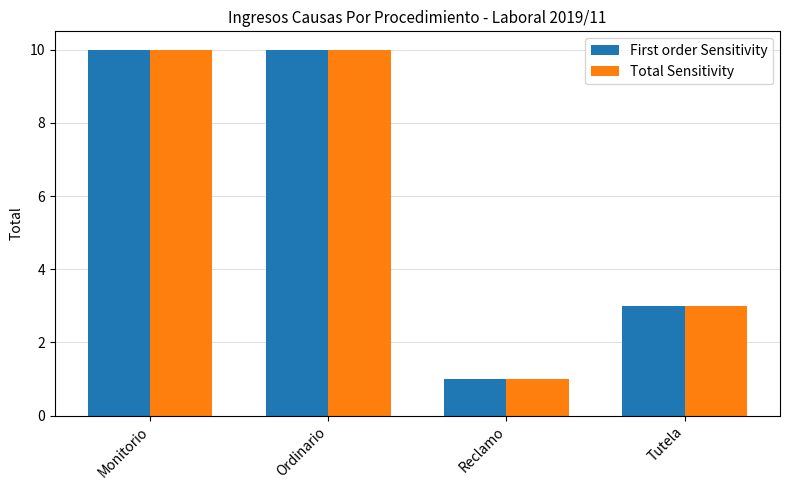

Reading right to left, extract all data points from this chart.

First order Sensitivity: Tutela=3	Reclamo=1	Ordinario=10	Monitorio=10
Total Sensitivity: Tutela=3	Reclamo=1	Ordinario=10	Monitorio=10